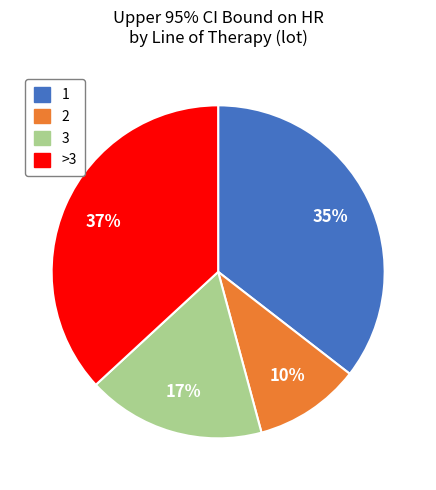

To the nearest percent, what portion does >3 represent?

37%